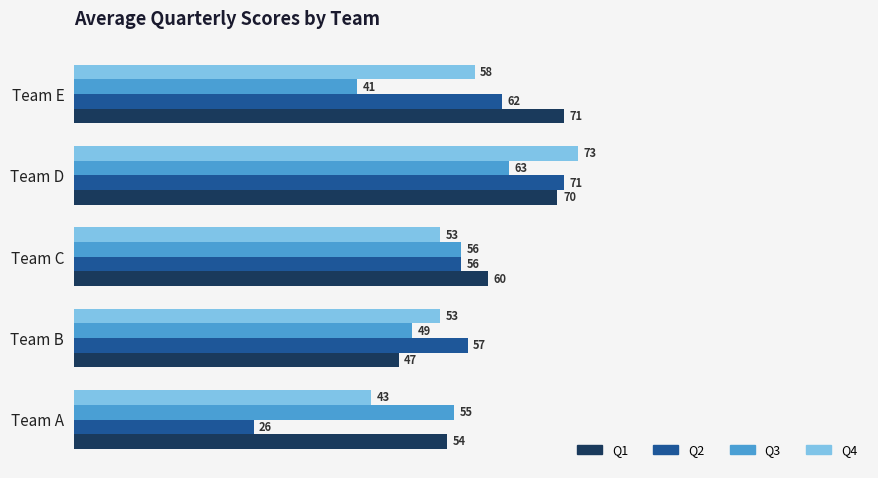

The value of Q1 at Team A is 54. True or false?

True